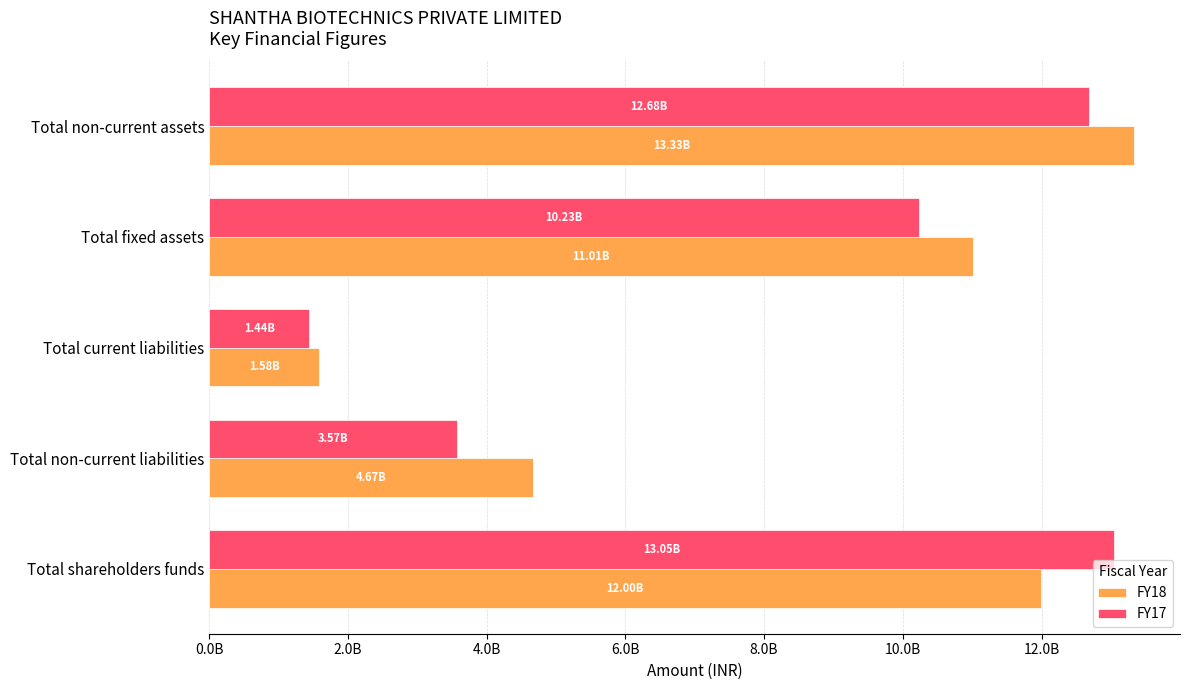

What are all the series names shown in the legend?

FY18, FY17